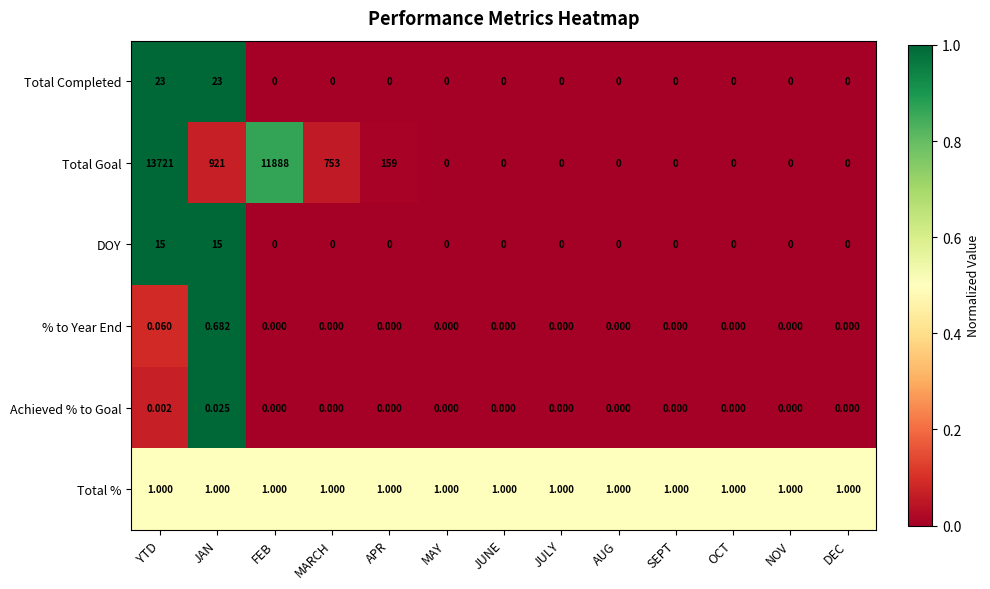

At which category is the sum across all series the highest?

YTD